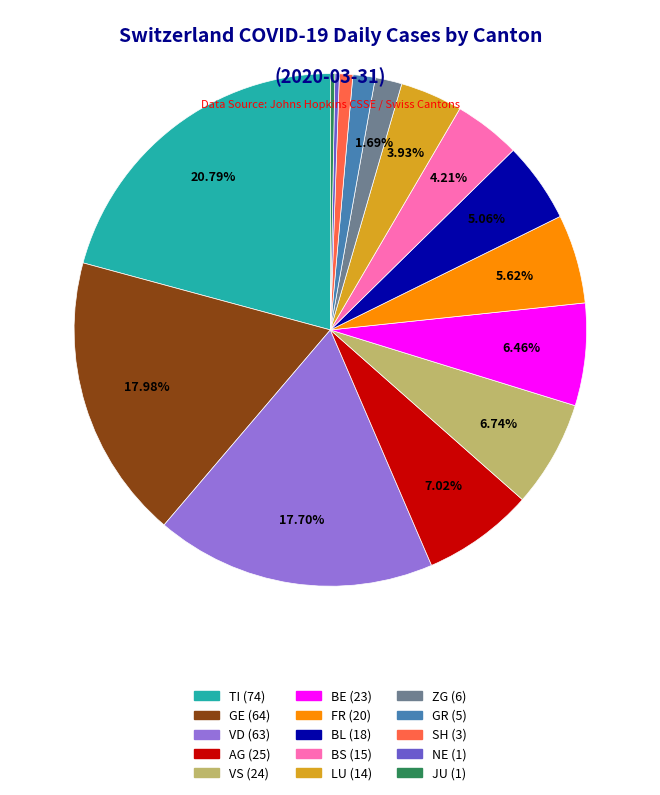

Is there any slice that represents more than half of the pie?

No